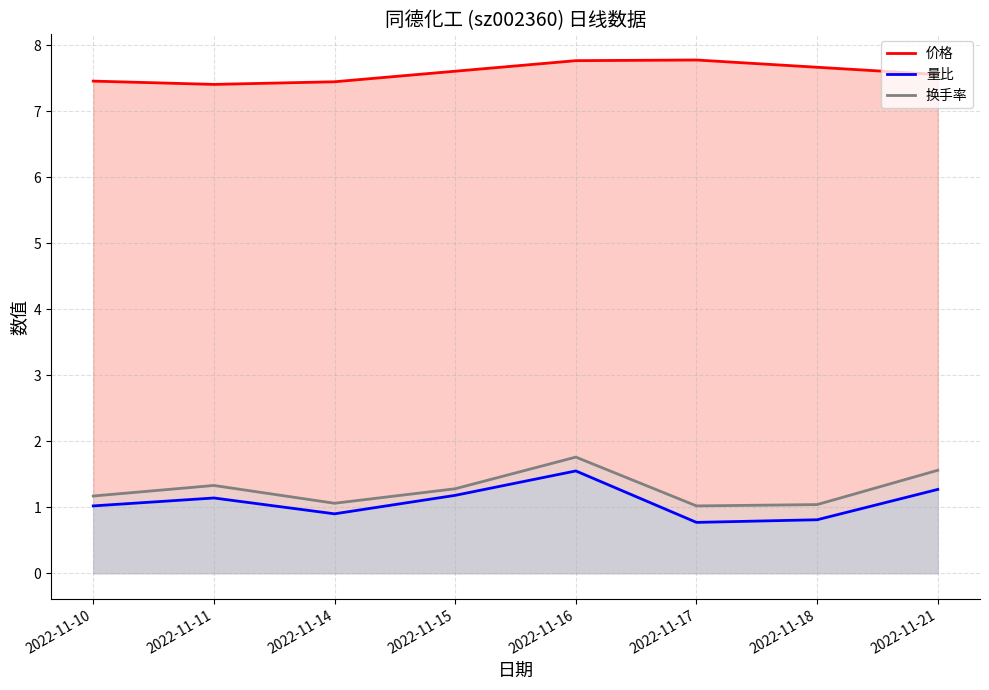

True or false: 量比 has a value of 0.8 at 2022-11-17.

True